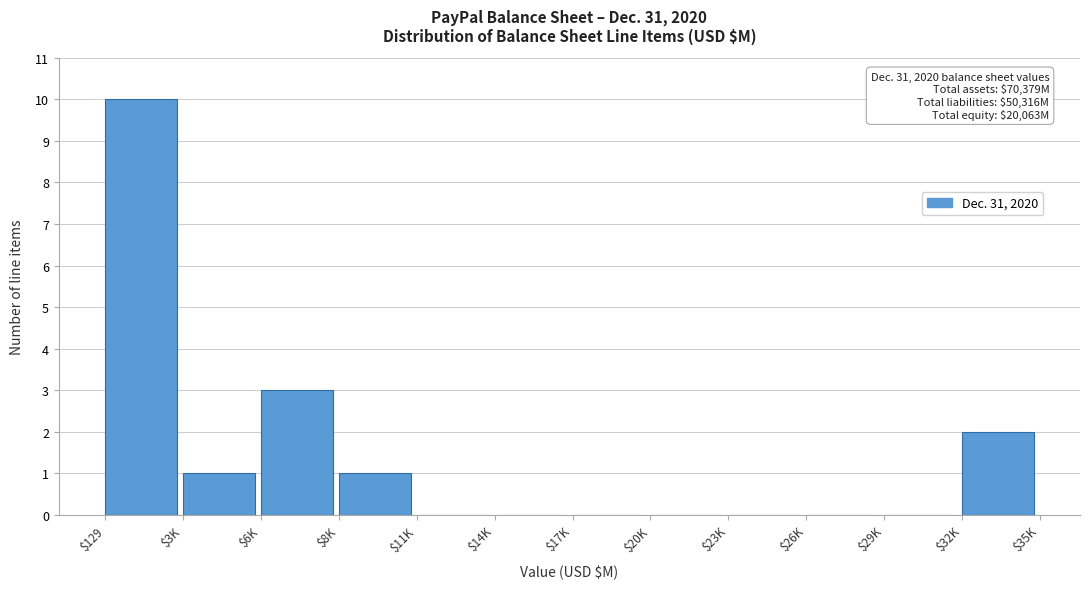

What value does the data have at $6K?

3